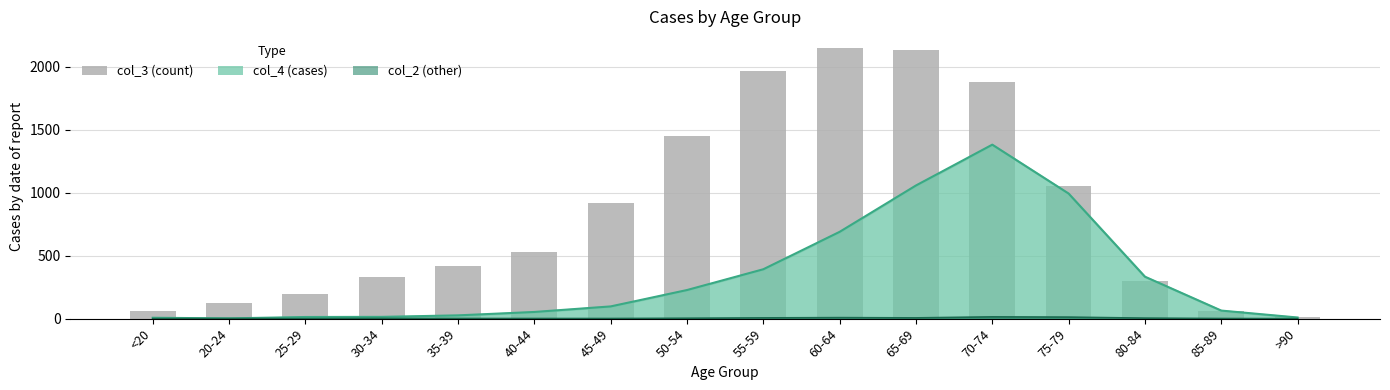

Reading left to right, what are all the values shown in this chart?

62	121	196	333	420	530	915	1450	1965	2151	2130	1882	1053	296	62	15